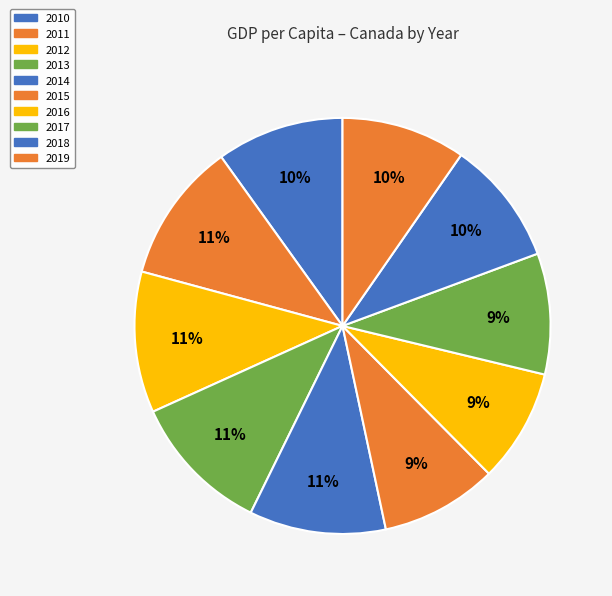

What percentage do 2010 and 2013 together represent?

20.9%